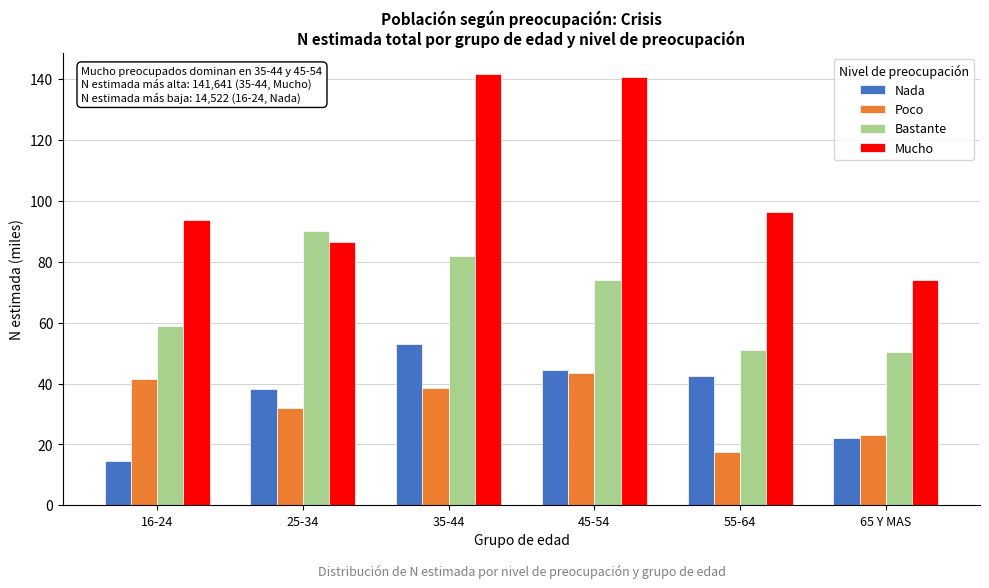

Rank the series at 16-24 from highest to lowest value.

Mucho, Bastante, Poco, Nada